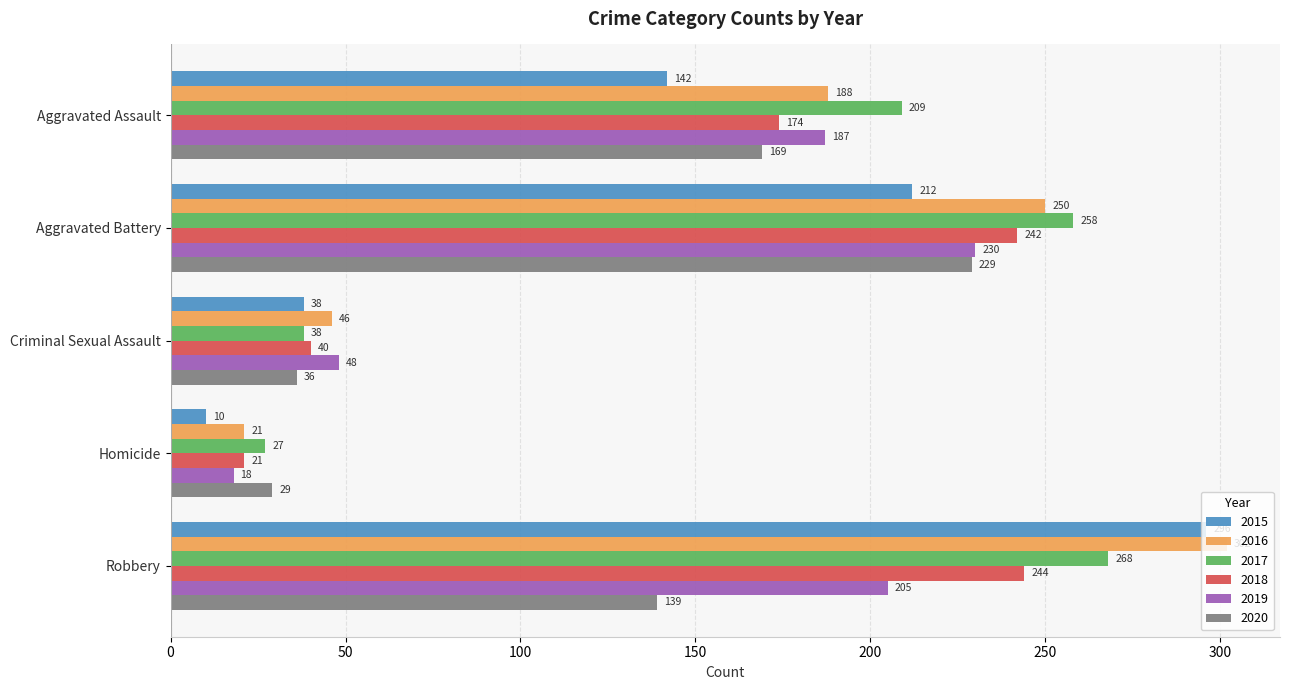

At which category does the chart reach its minimum across all series?

Homicide